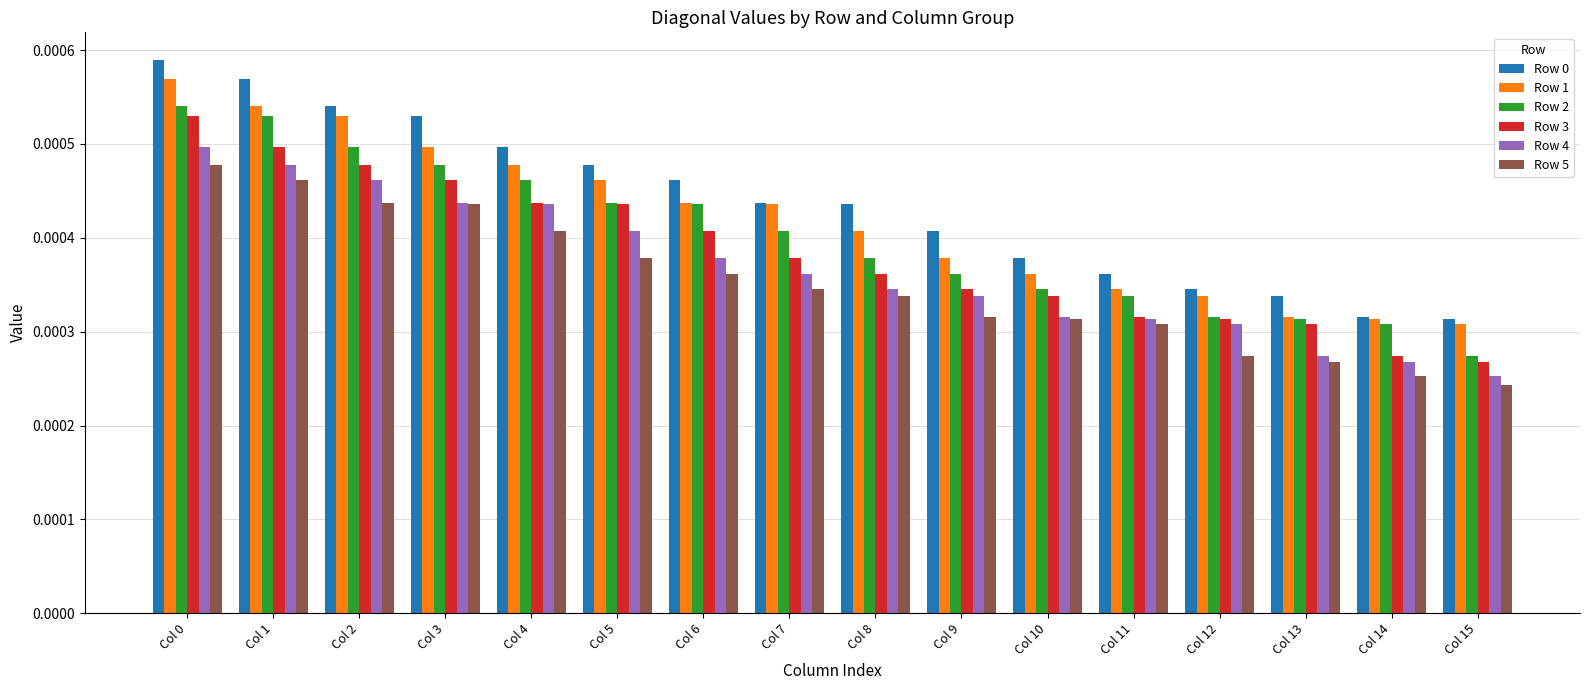

Is the value of Row 5 at Col 10 greater than the value of Row 2 at Col 5?

No